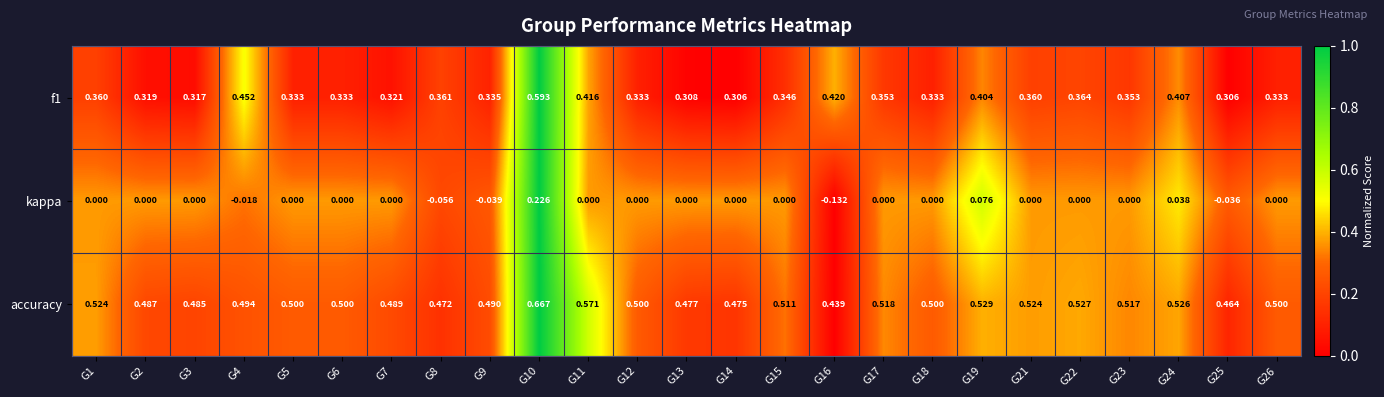

Between G4 and G21, which series saw the biggest shift?

f1